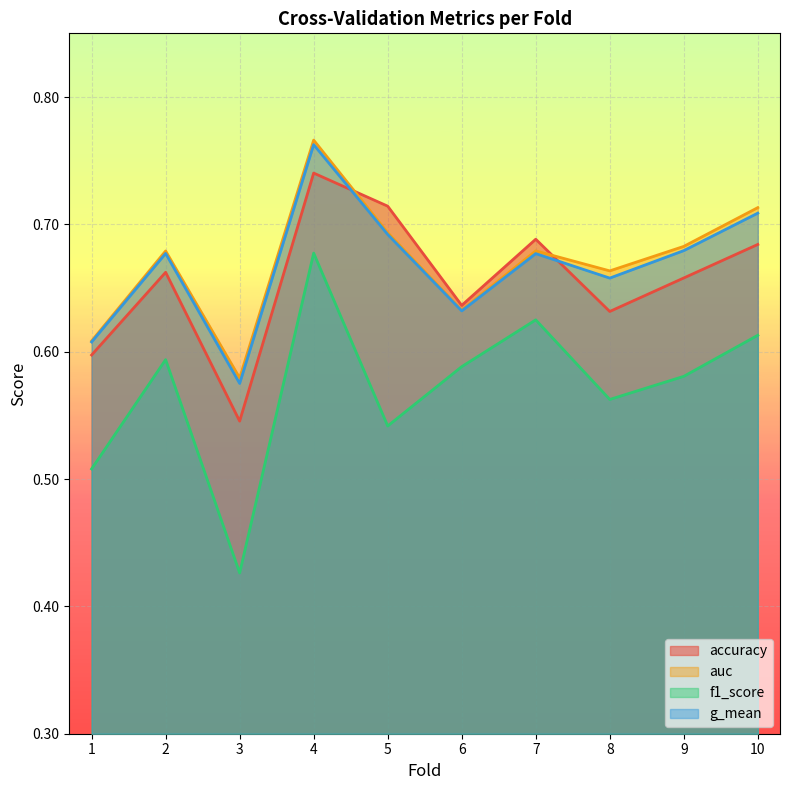

Which series has the widest spread of values?

f1_score